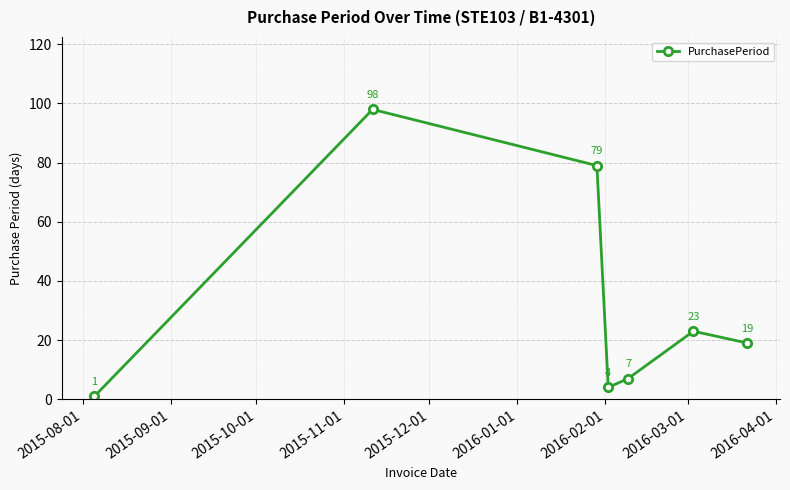

How many points are higher than both their immediate neighbors (excluding endpoints)?

2